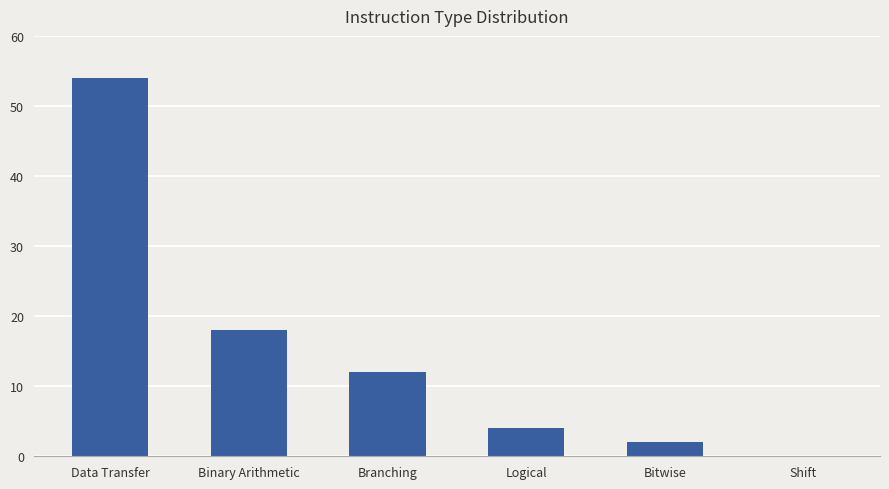

At which category does the chart reach its peak across all series?

Data Transfer